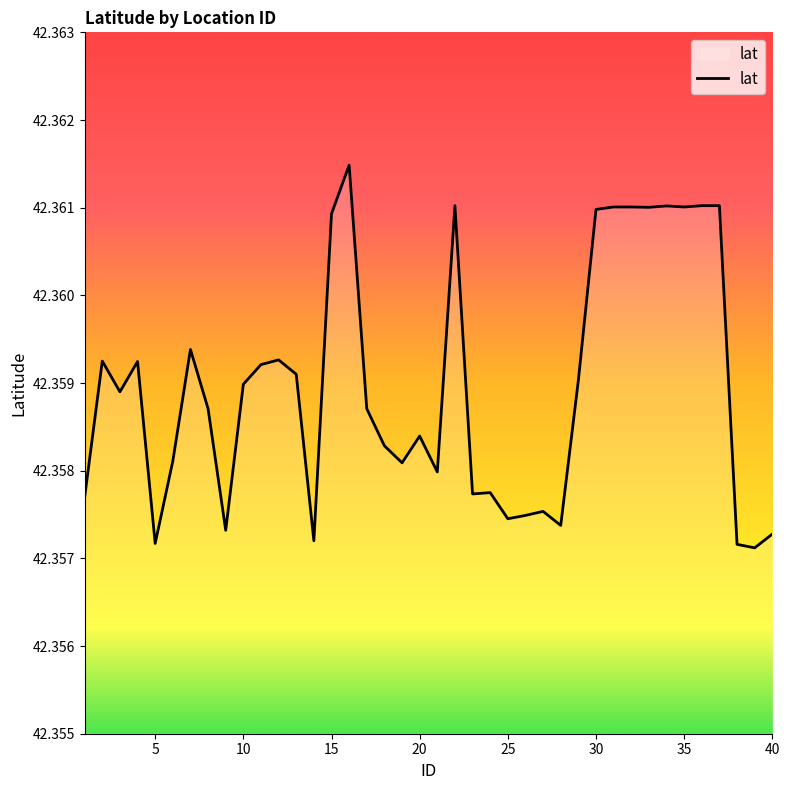

What is the average value?

42.4